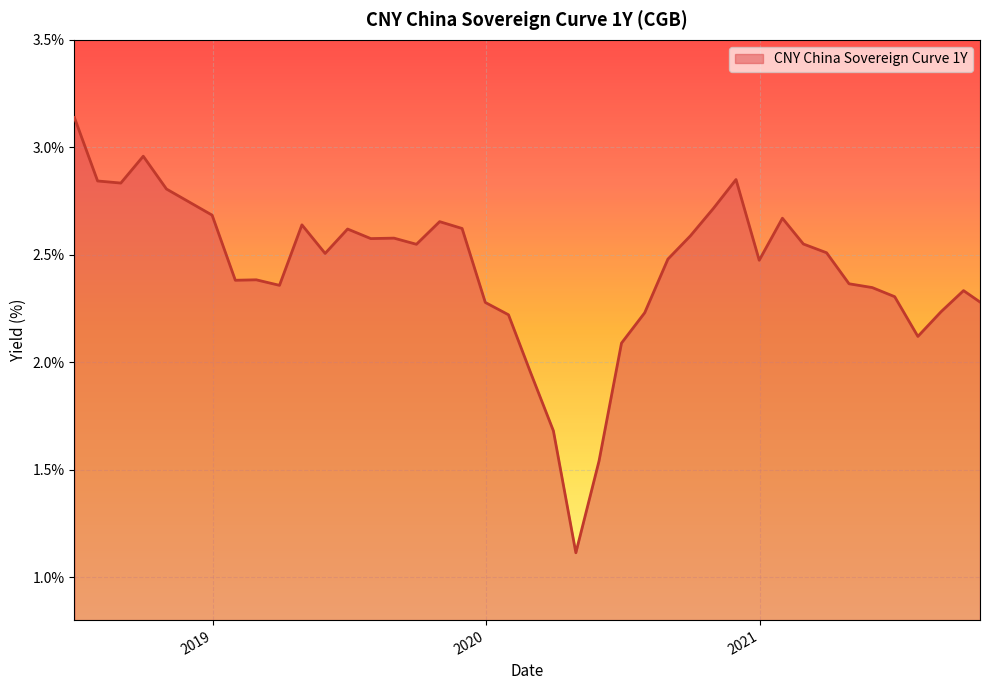

What is the minimum value shown in the chart?

1.1